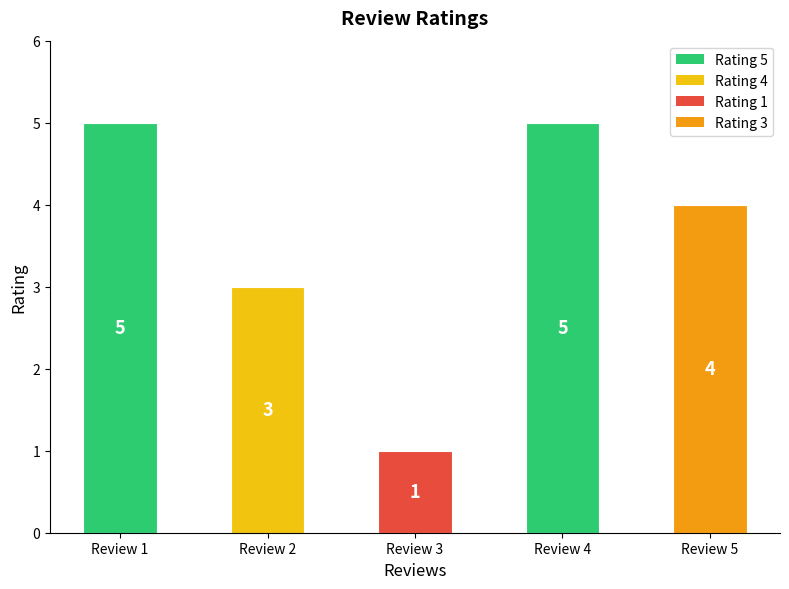

What is the difference between the values at Review 1 and Review 2?

2